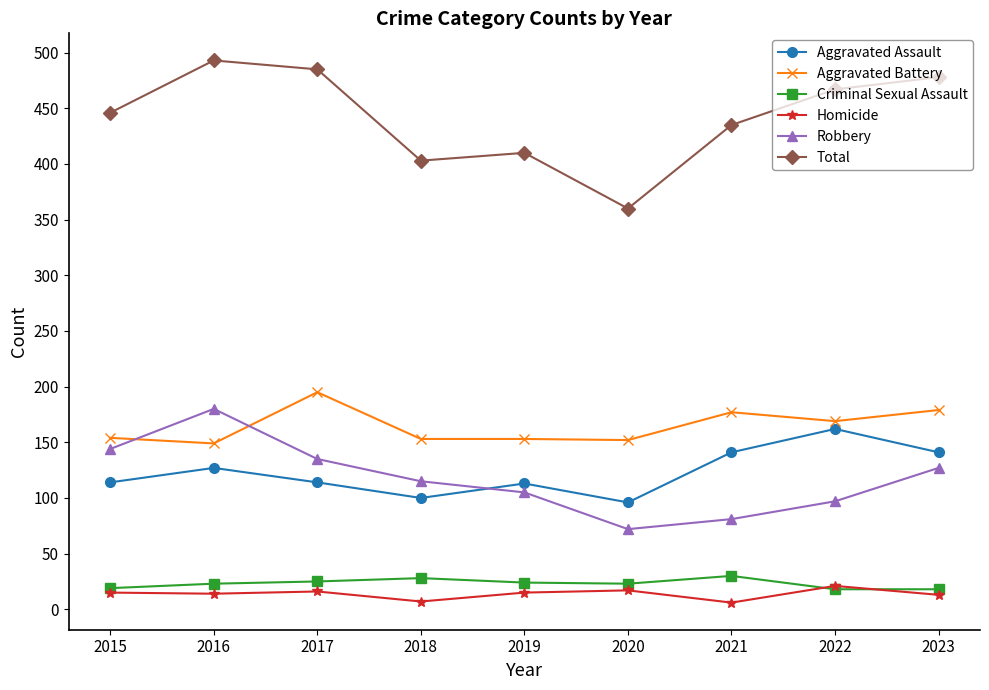

True or false: Aggravated Battery has a value of 177 at 2021.

True